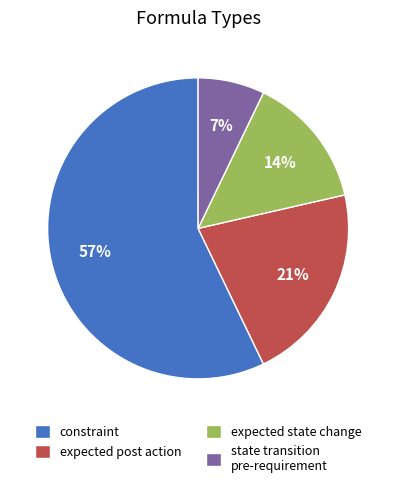

The constraint slice represents 57% of the pie. True or false?

True